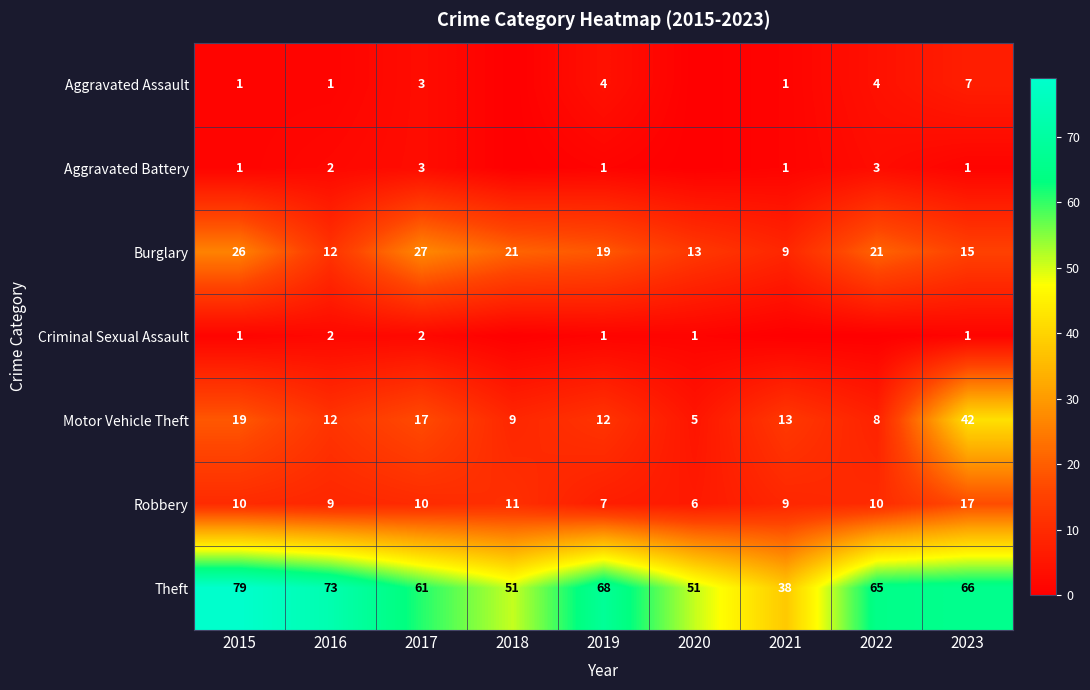

At which label is Theft closest to 58?

2017